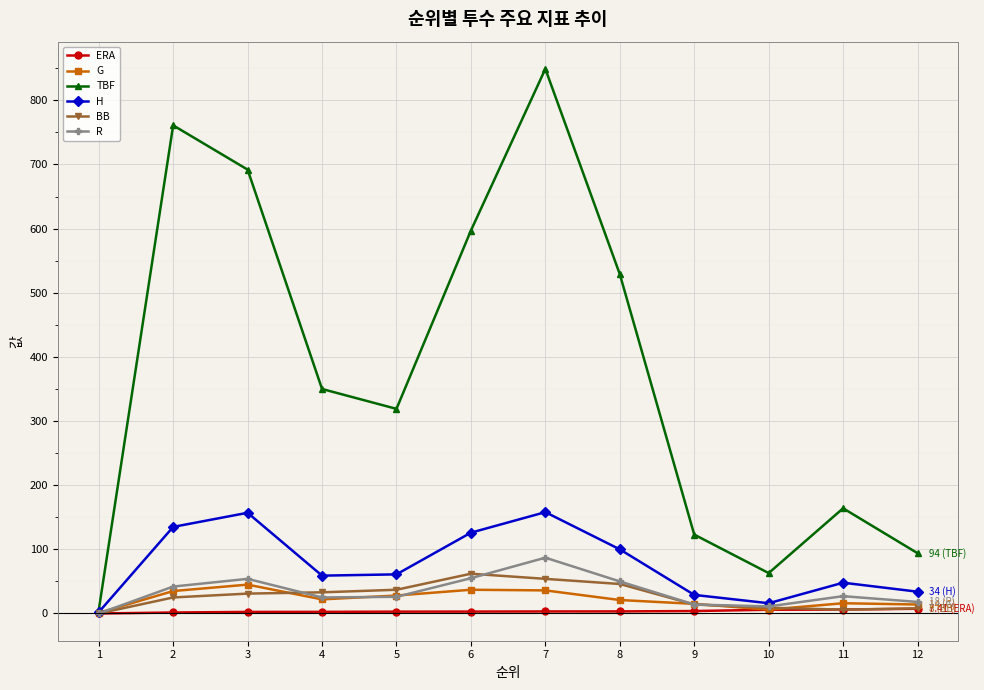

In H, how many points are higher than both neighbors (excluding endpoints)?

3